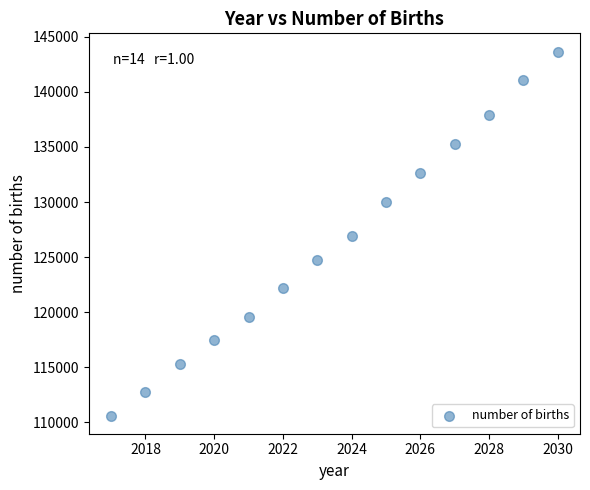

What is the range of X values (max minus min)?

13.0